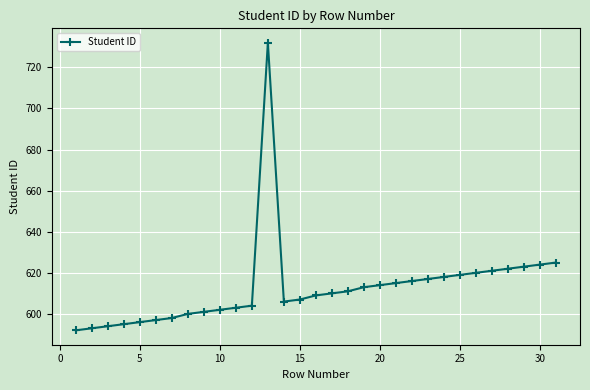

True or false: the data has more than 0 interior local peaks.

True